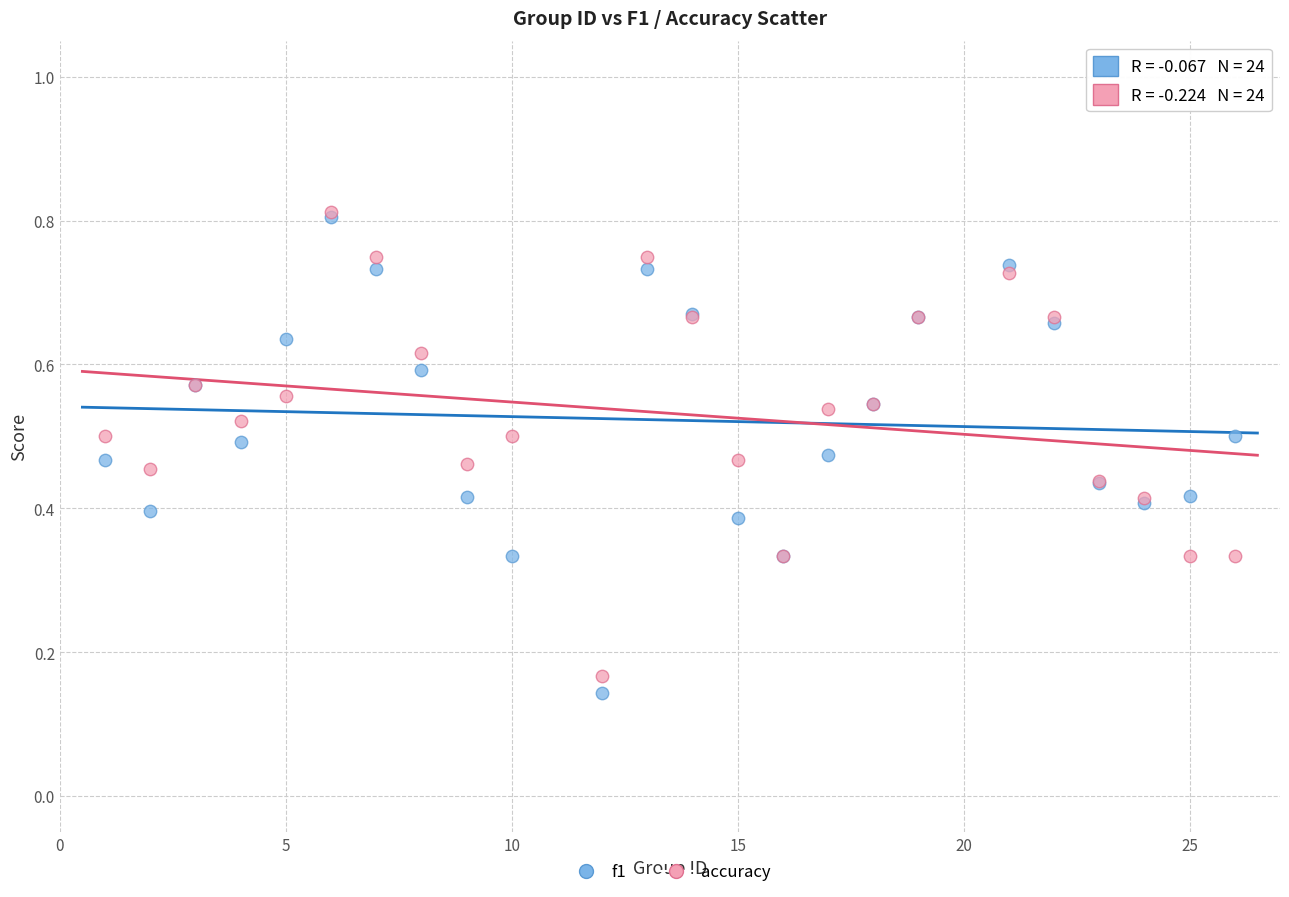

Which series reaches the minimum Y coordinate?

f1